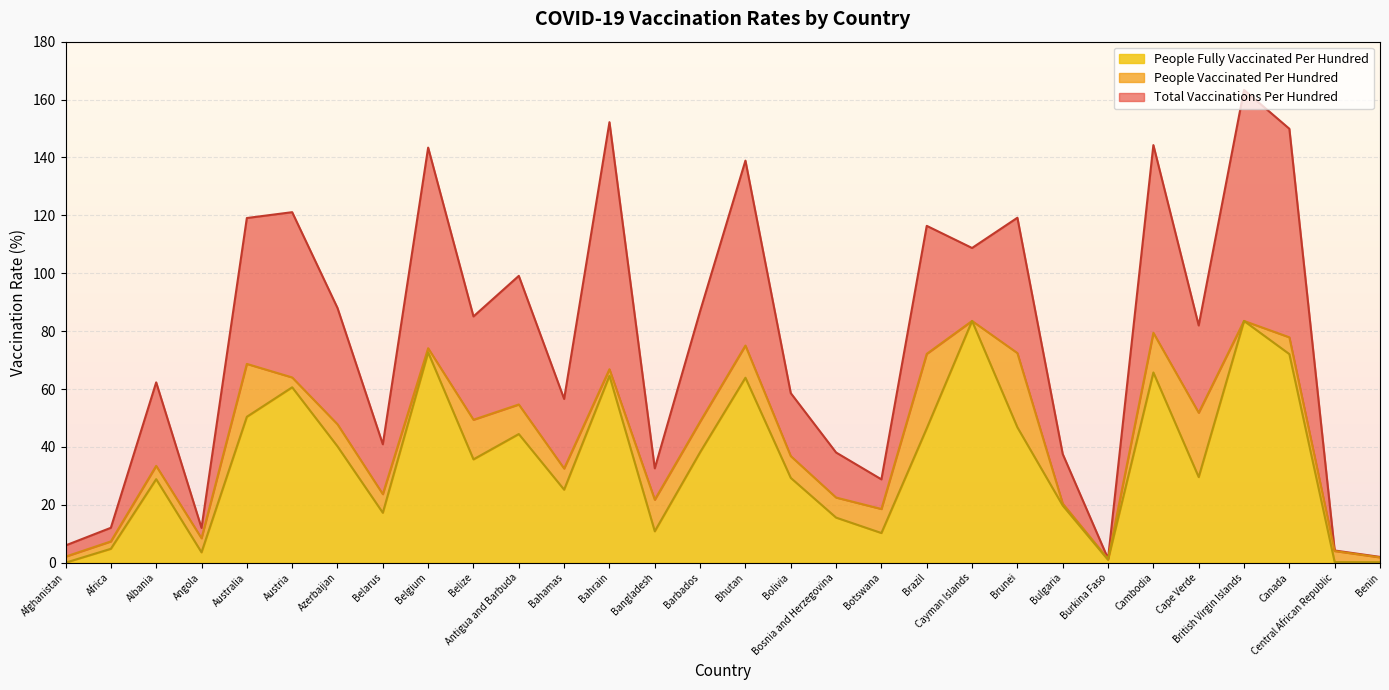

Between Azerbaijan and Benin, which series saw the biggest shift?

total_vaccinations_per_hundred